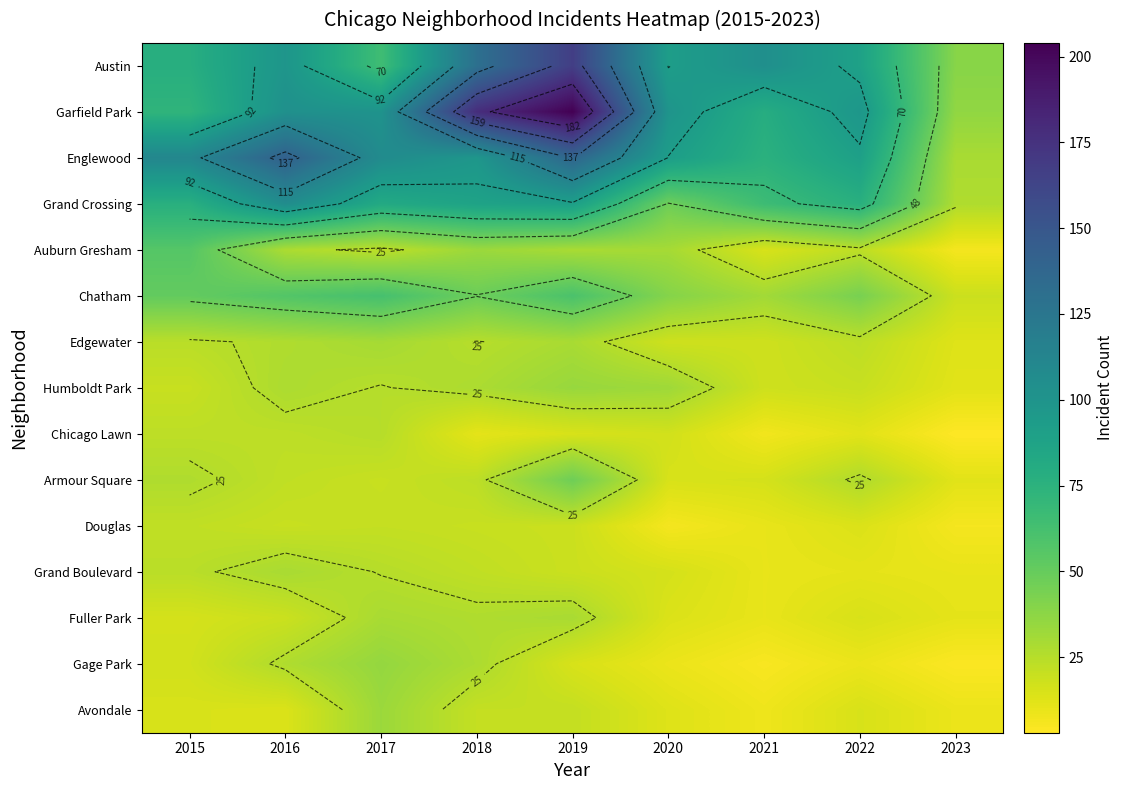

Which series has the largest total across all categories?

Garfield Park